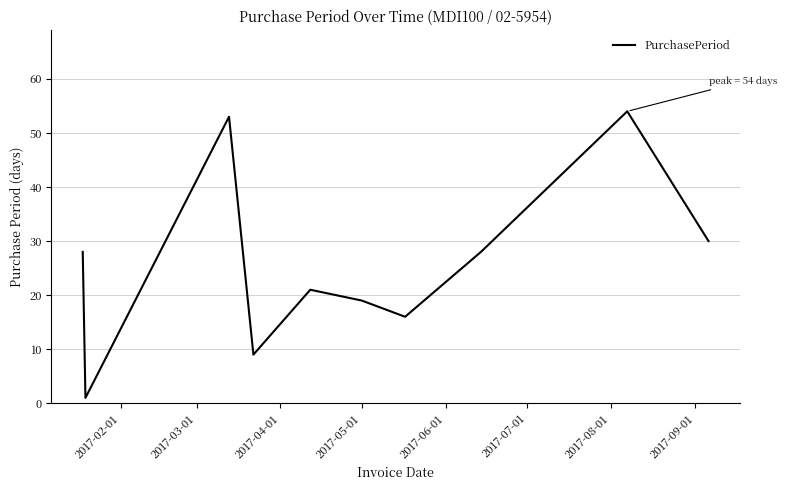

What is the sum of all values?

259